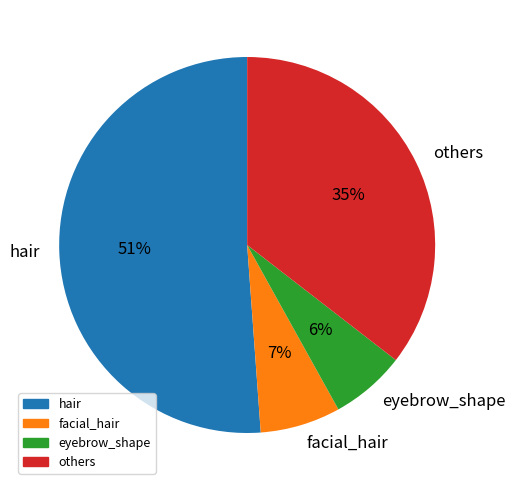

To the nearest percent, what is the combined percentage of others and hair?

87%